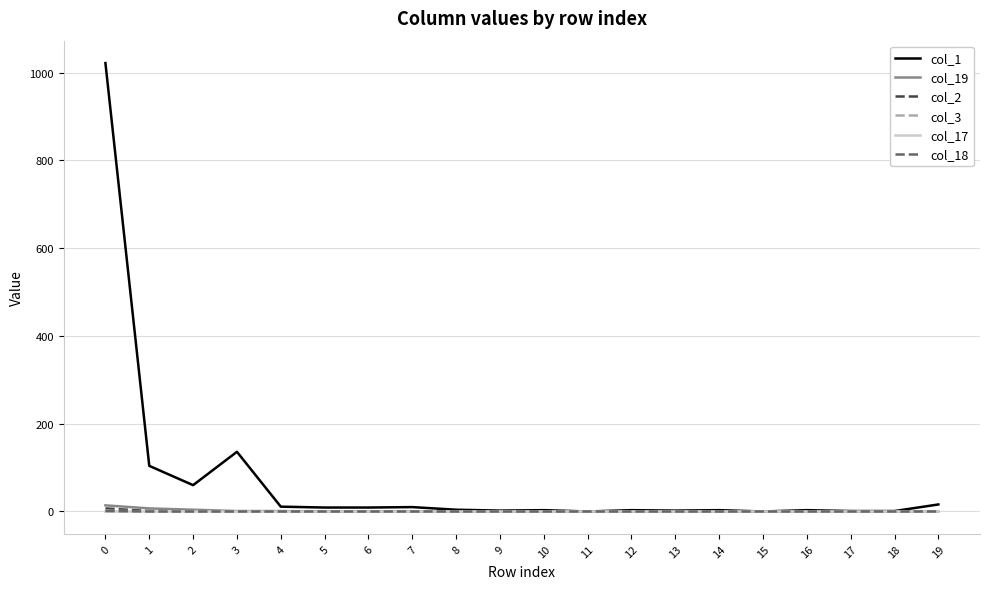

The value of col_1 at 0 is 1334. True or false?

False